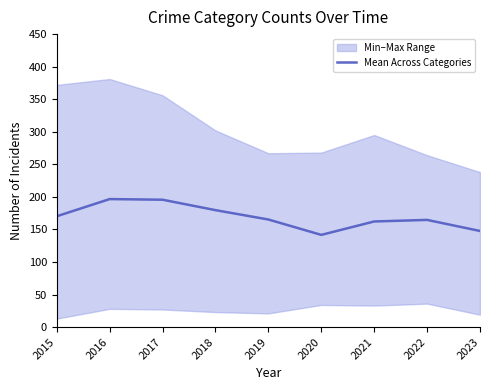

Approximately how many times larger is the value at 2017 compared to 2016?

1.0